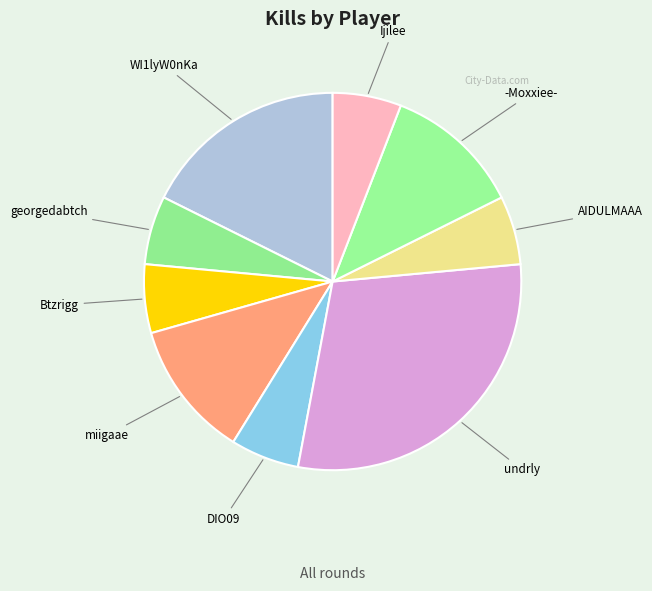

Which slice is the largest?

undrly